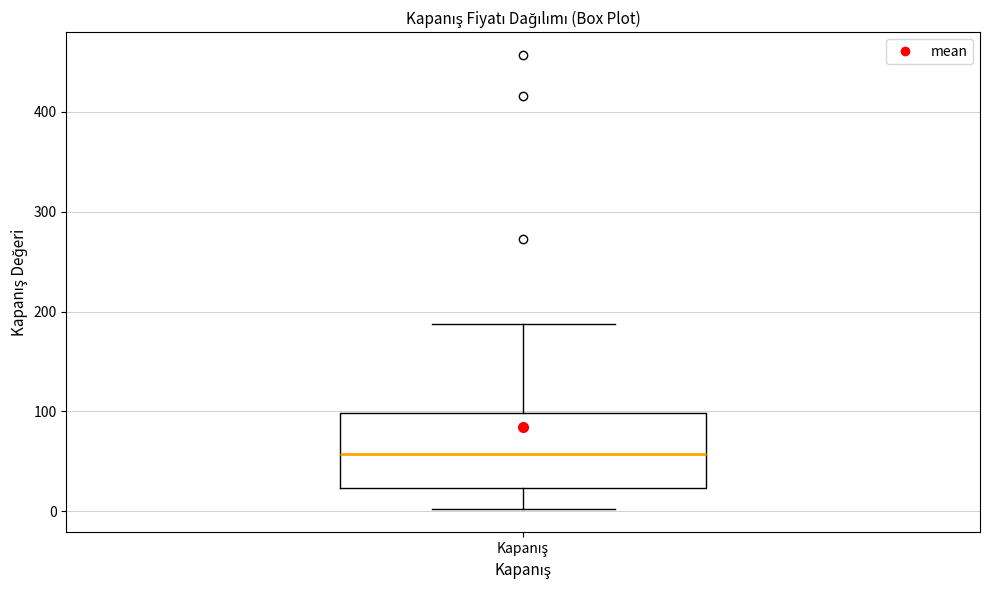

Transcribe this box plot: give where the median line is, the range the box spans, and where the two whiskers end, as read against the y-axis. The values are not printed on the chart, so give them approximately, as read against the axis.

median 60, box 20 to 100, whiskers 0 to 190